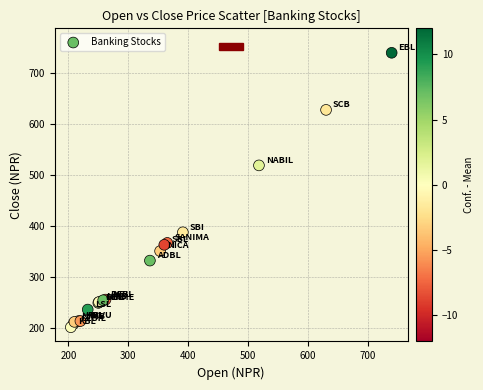

What Y value in the scatter plot is closest to 470?

518.8